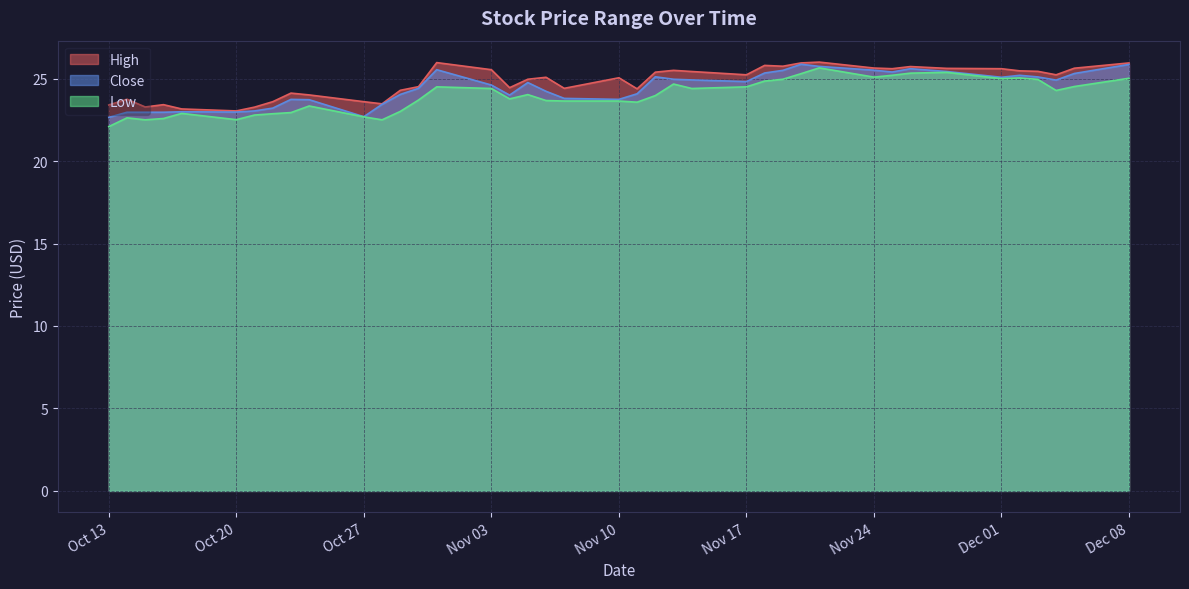

In High, how many points are higher than both neighbors (excluding endpoints)?

10